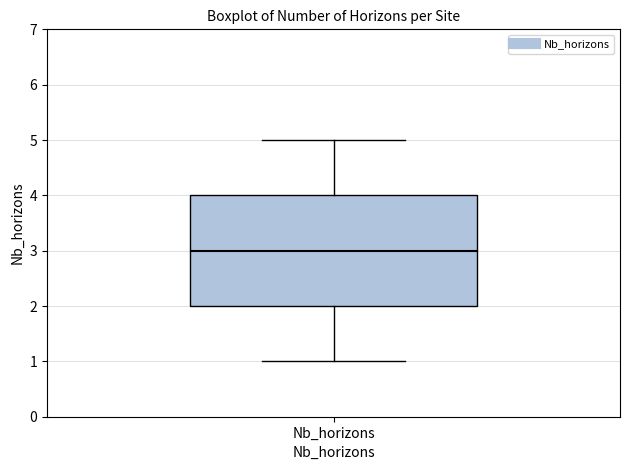

Where does the upper whisker of the box for Nb_horizons end on the y-axis? The values are not printed on the chart, so give them approximately, as read against the axis.

5